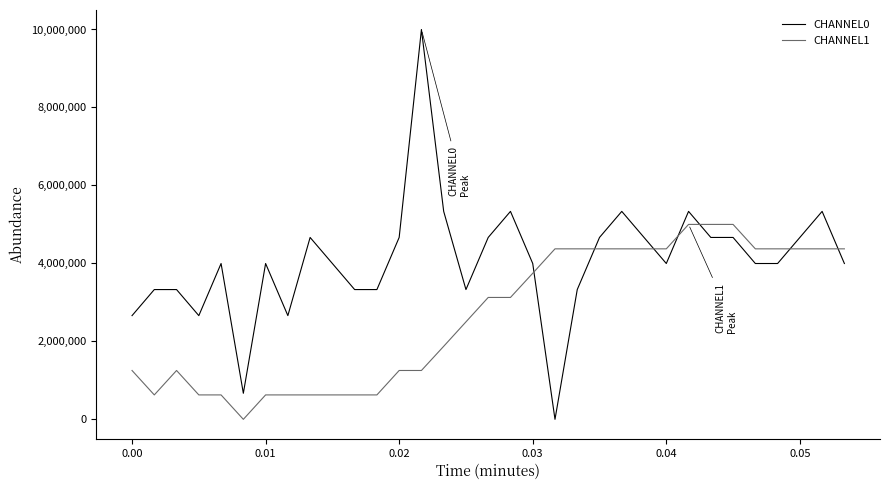

What is the greatest value displayed?

9999999.9